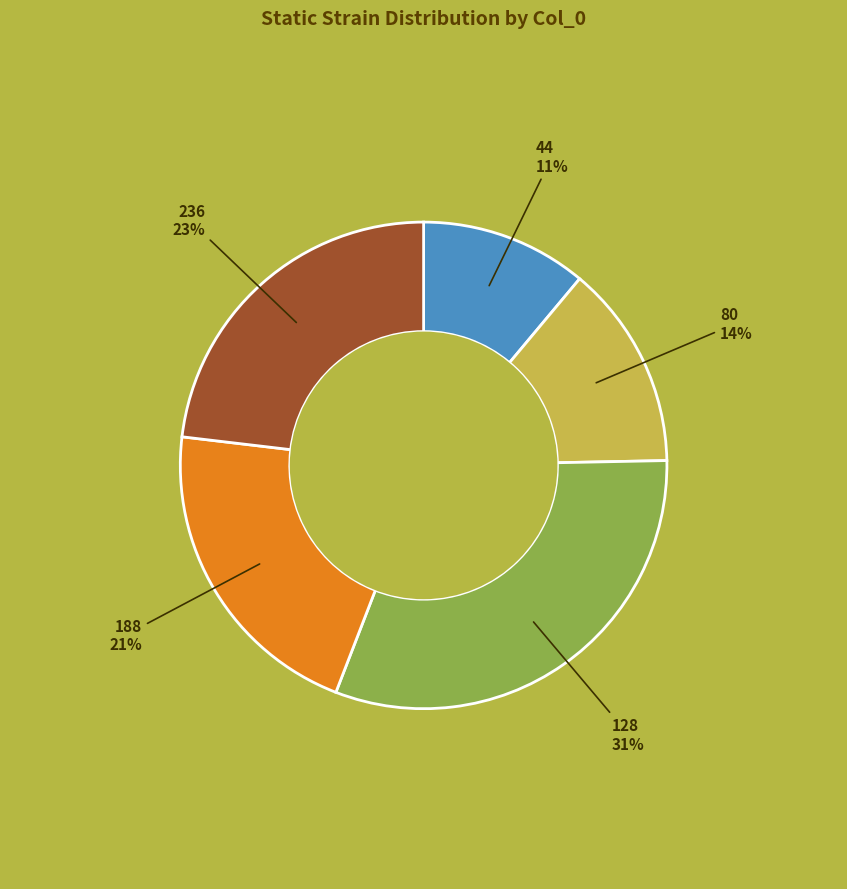

Which has a higher value, 44 or 236?

236